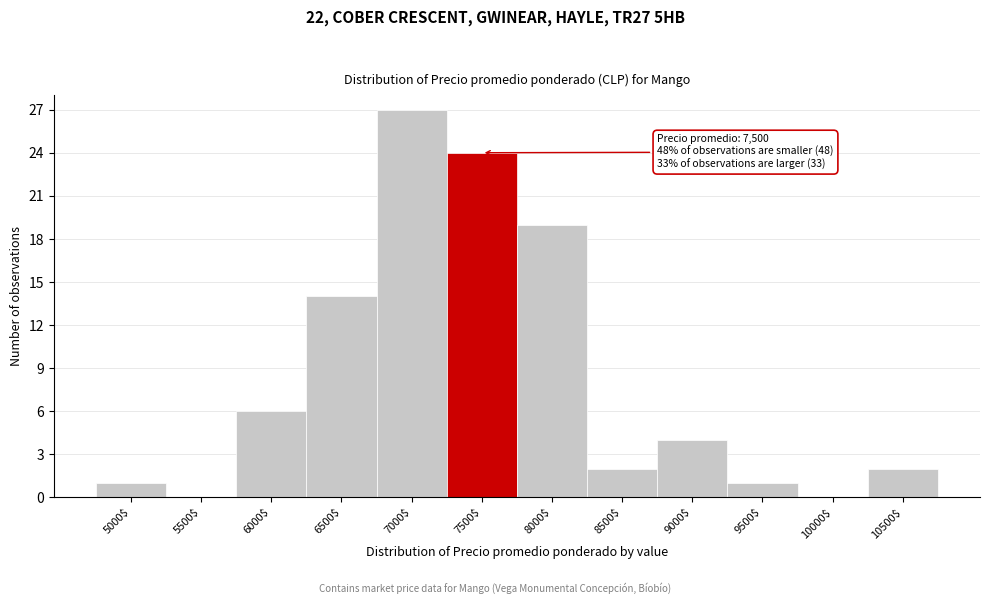

Where is the data nearest to the value 13?

6500$